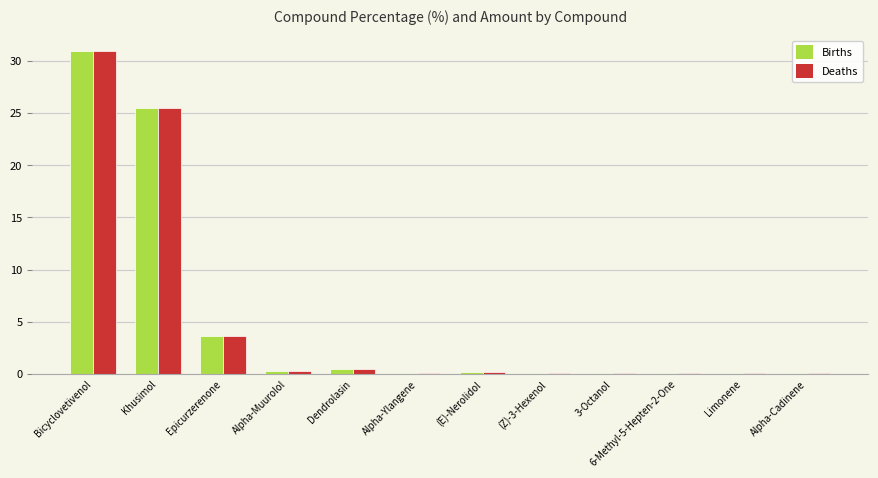

At which label does Births reach its peak?

Bicyclovetivenol